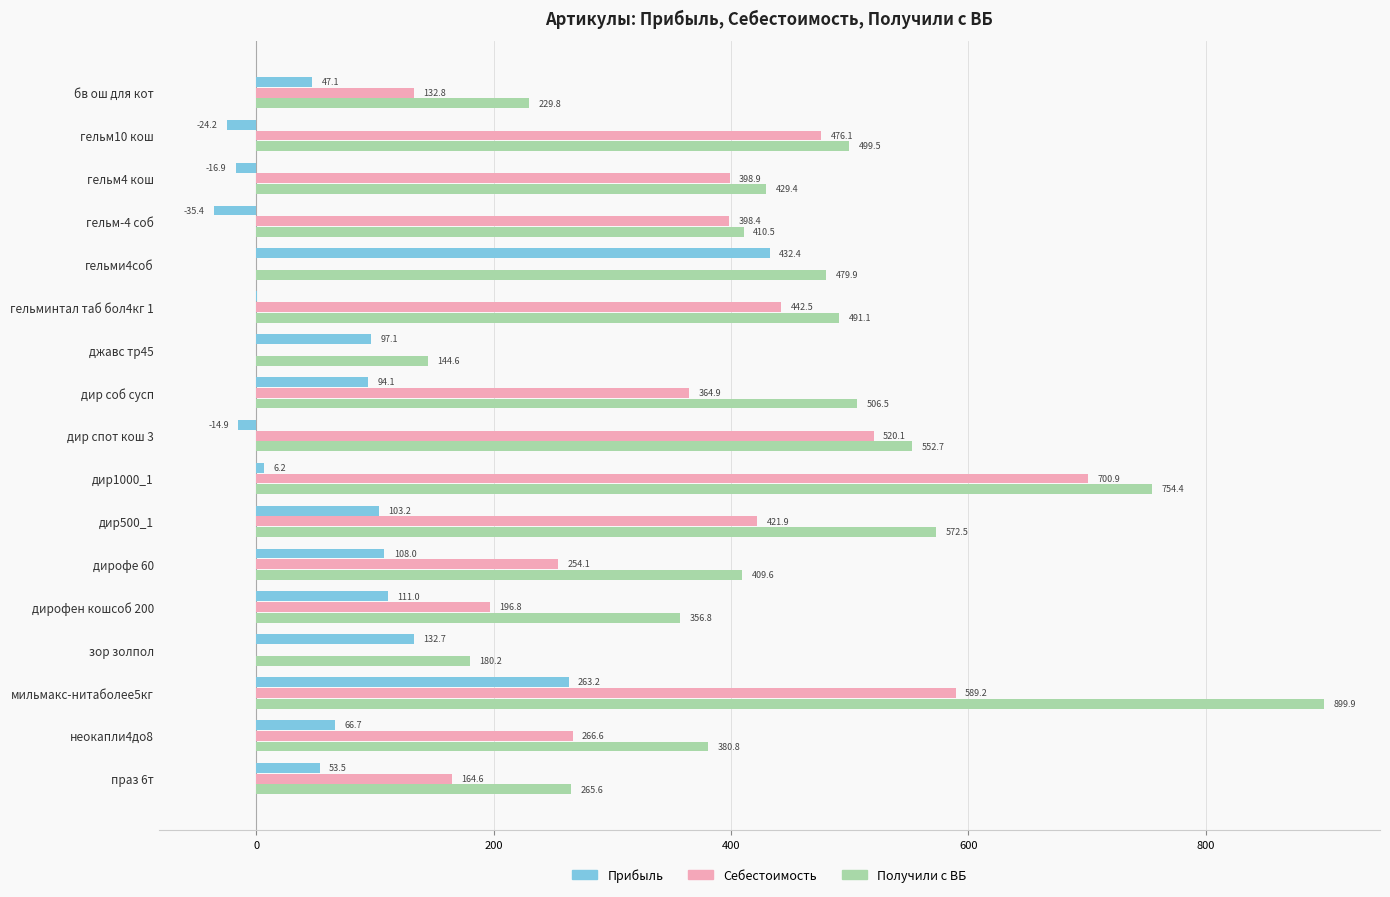

The value of Получили с ВБ at дир500_1 is 238.2. True or false?

False